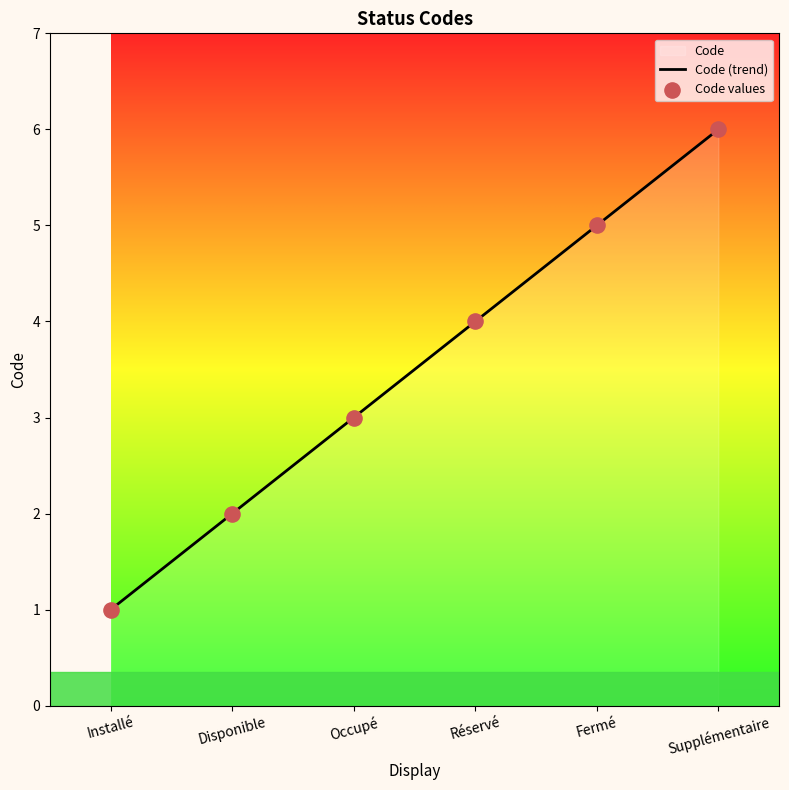

What is the change in value from Occupé to Réservé?

+1